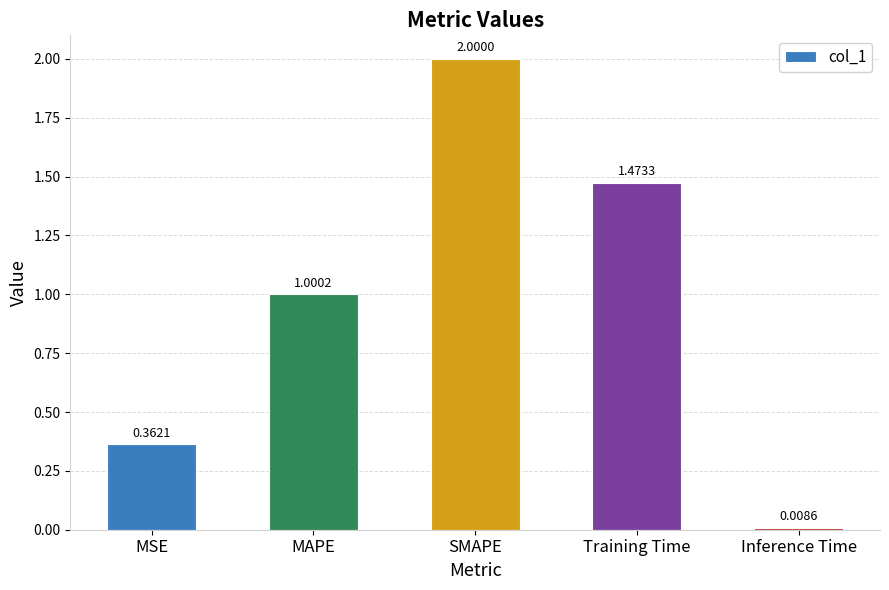

What is the maximum value shown in the chart?

2.0